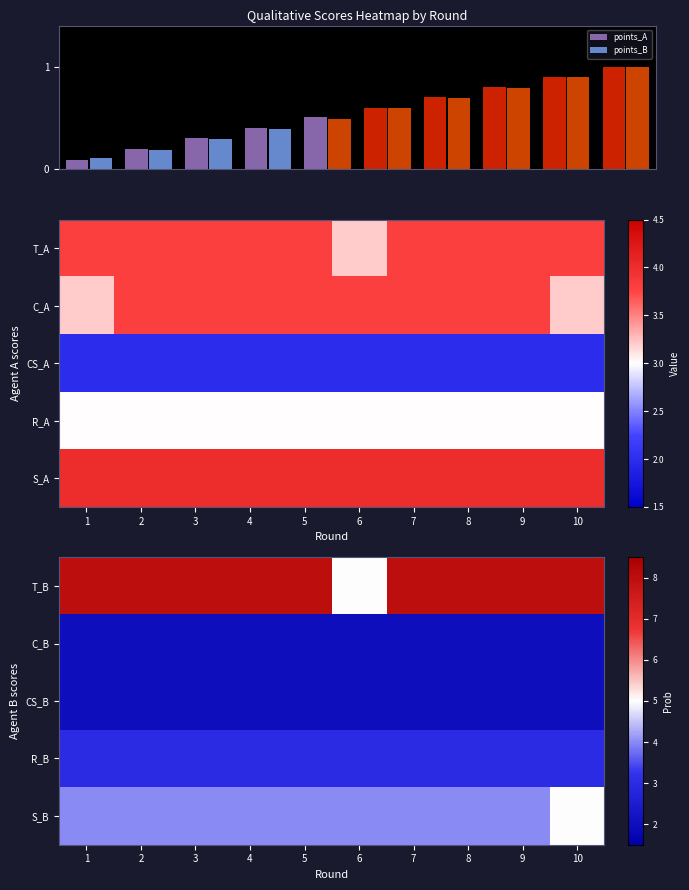

Count the number of categories in the chart.

10